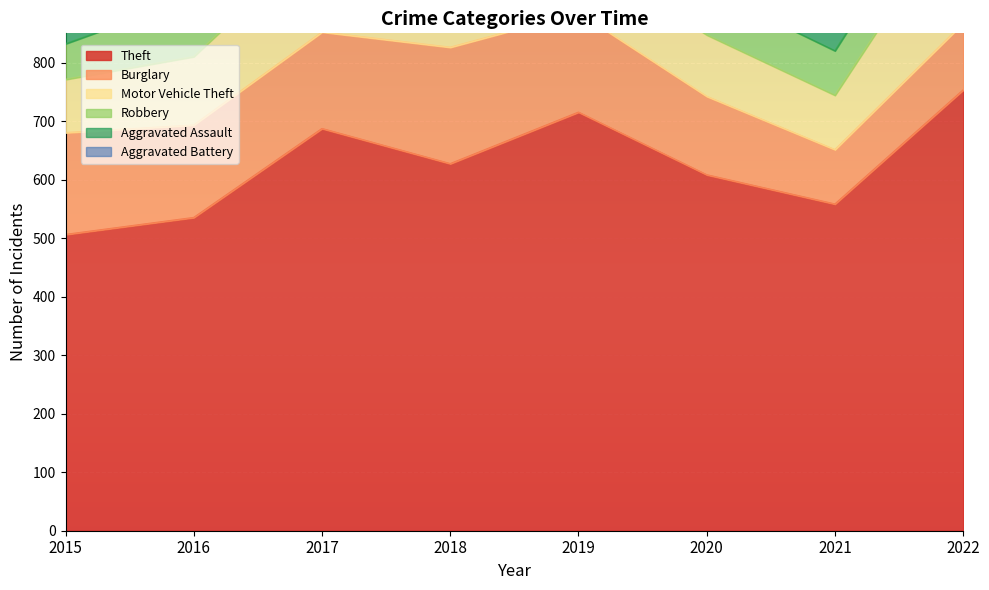

List the labels in order of Burglary value, smallest first.

2021, 2022, 2020, 2016, 2017, 2019, 2015, 2018